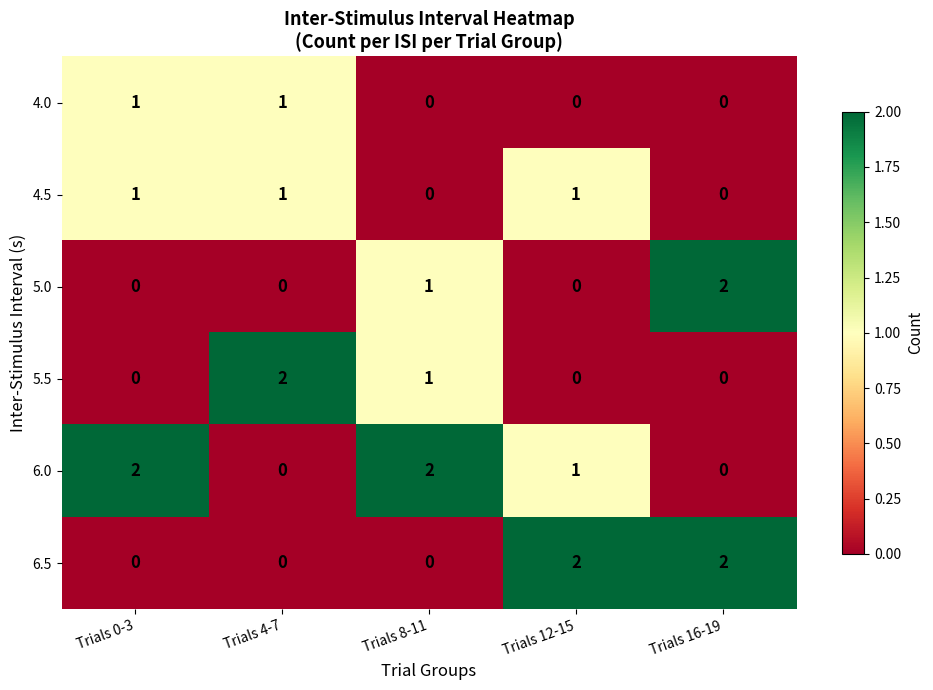

Reading left to right, transcribe all the data shown in this chart.

4.0: Trials 0-3=1	Trials 4-7=1	Trials 8-11=0	Trials 12-15=0	Trials 16-19=0
4.5: Trials 0-3=1	Trials 4-7=1	Trials 8-11=0	Trials 12-15=1	Trials 16-19=0
5.0: Trials 0-3=0	Trials 4-7=0	Trials 8-11=1	Trials 12-15=0	Trials 16-19=2
5.5: Trials 0-3=0	Trials 4-7=2	Trials 8-11=1	Trials 12-15=0	Trials 16-19=0
6.0: Trials 0-3=2	Trials 4-7=0	Trials 8-11=2	Trials 12-15=1	Trials 16-19=0
6.5: Trials 0-3=0	Trials 4-7=0	Trials 8-11=0	Trials 12-15=2	Trials 16-19=2